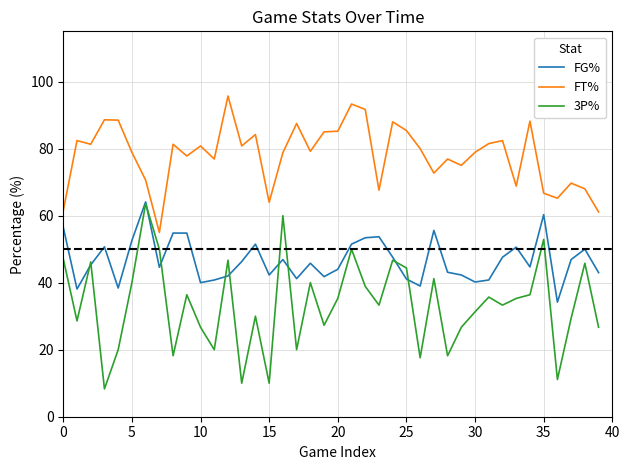

Rank the series by their average value, from lowest to highest.

3P%, FG%, FT%